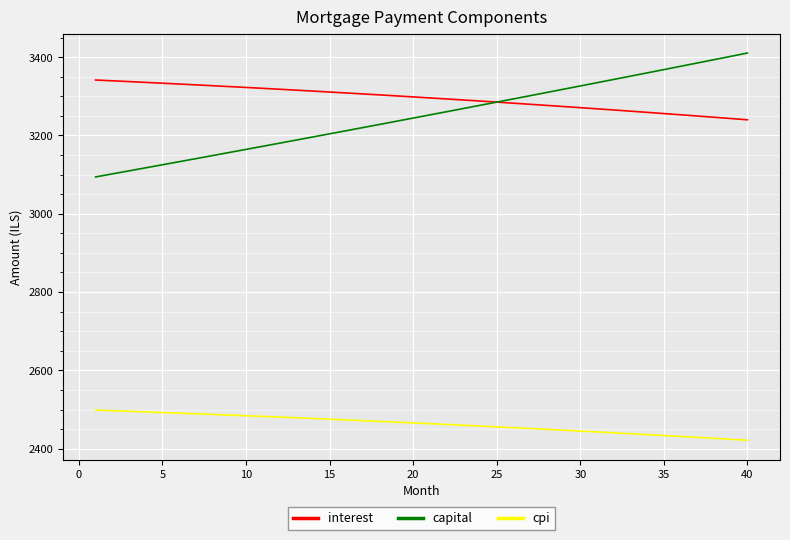

Does the chart have visible grid lines?

Yes